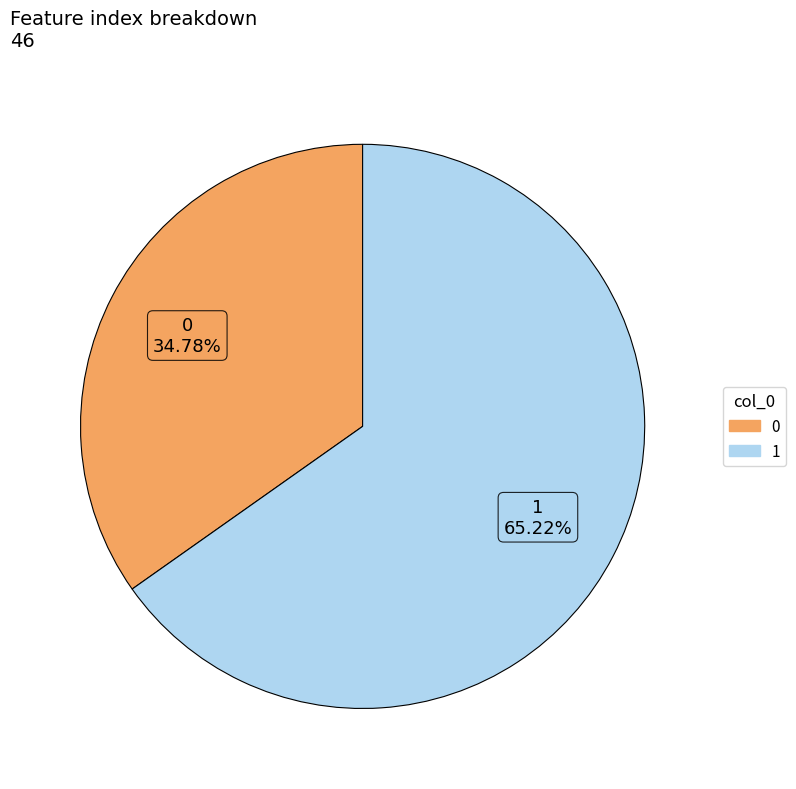

What is the ratio of the value at 1 to the value at 0?

1.9